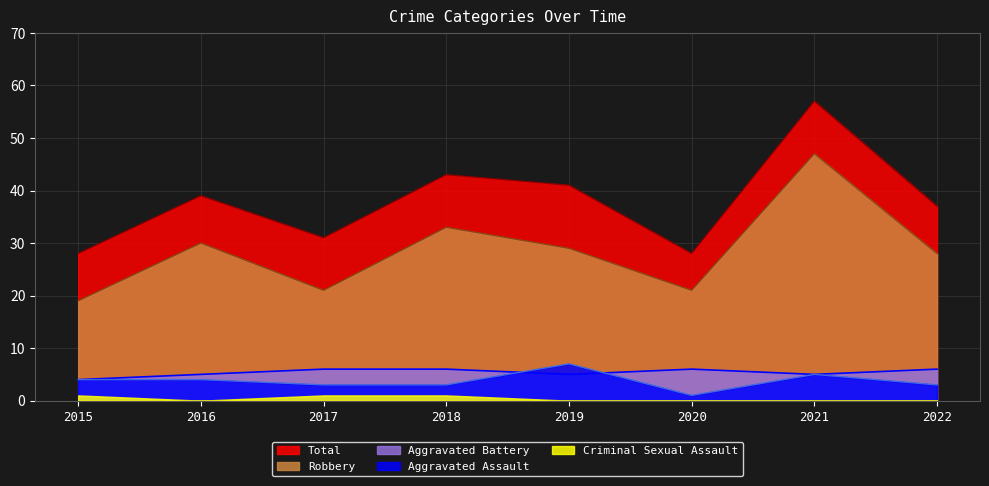

What is the value of the Robbery point at the 3rd from the left?

21